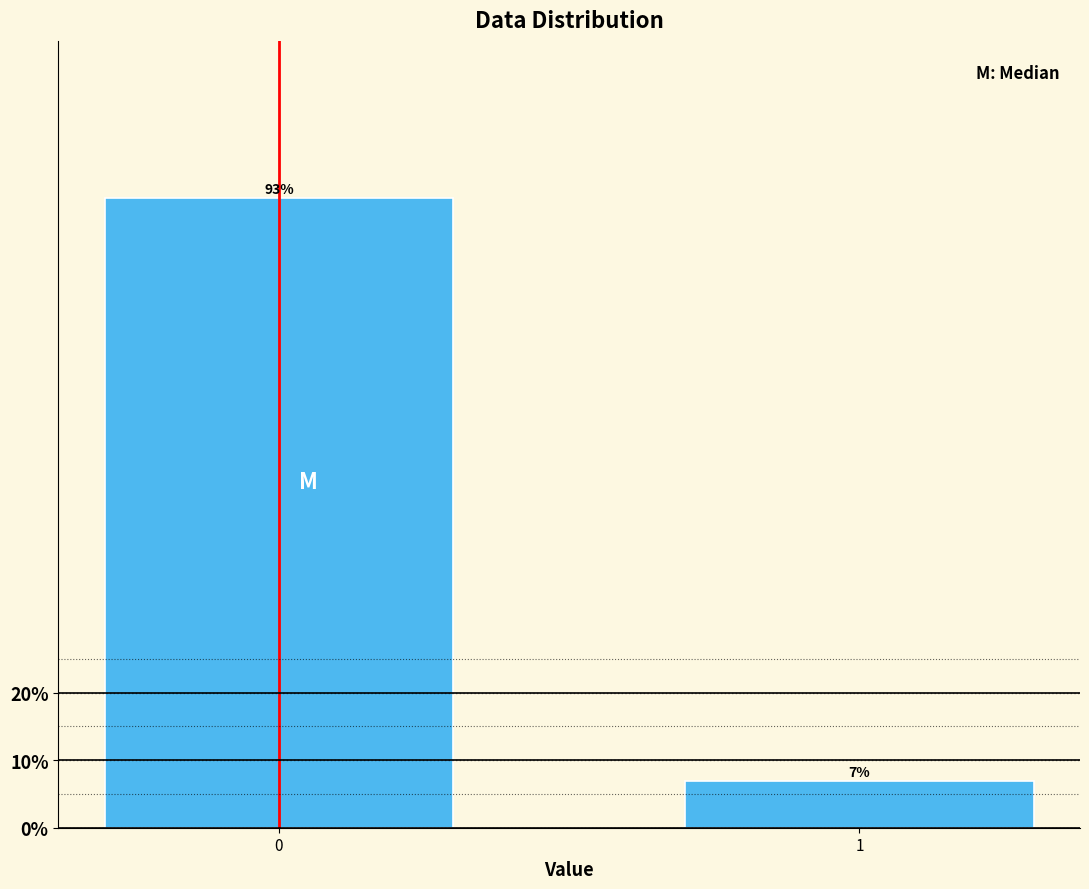

What is the approximate value at 0?

93.1